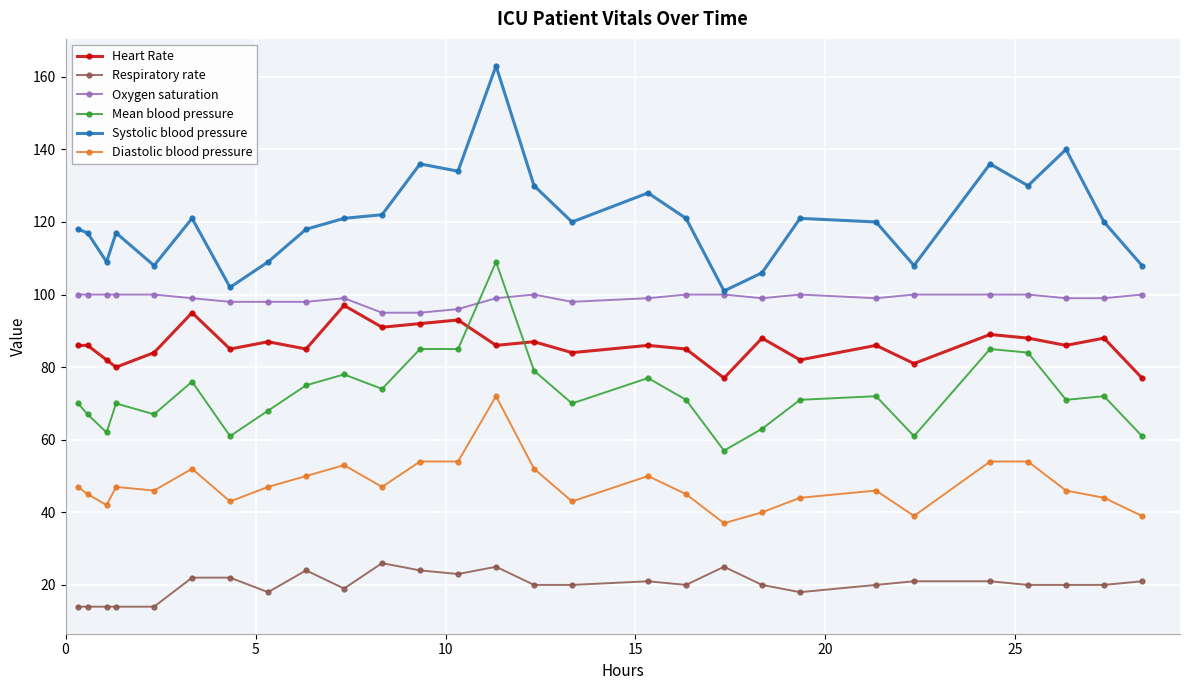

What is the value of the Heart Rate point at the 12th from the left?

92